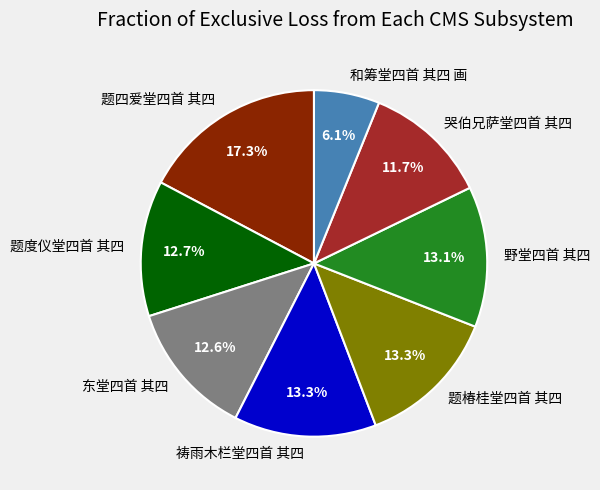

How many segments does this pie chart have?

8